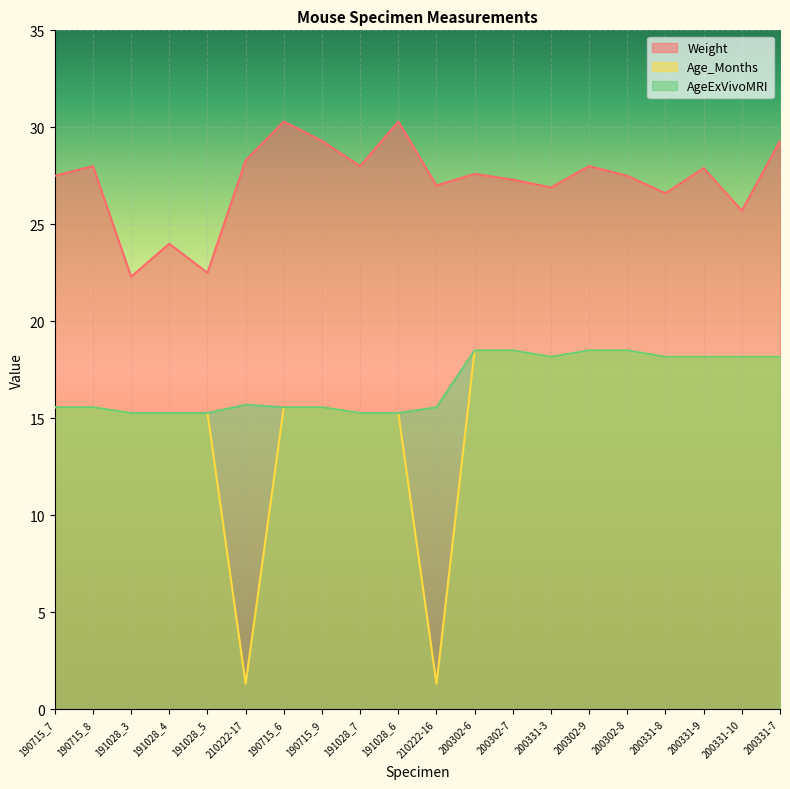

What is the sum of all Age_Months values?

306.1